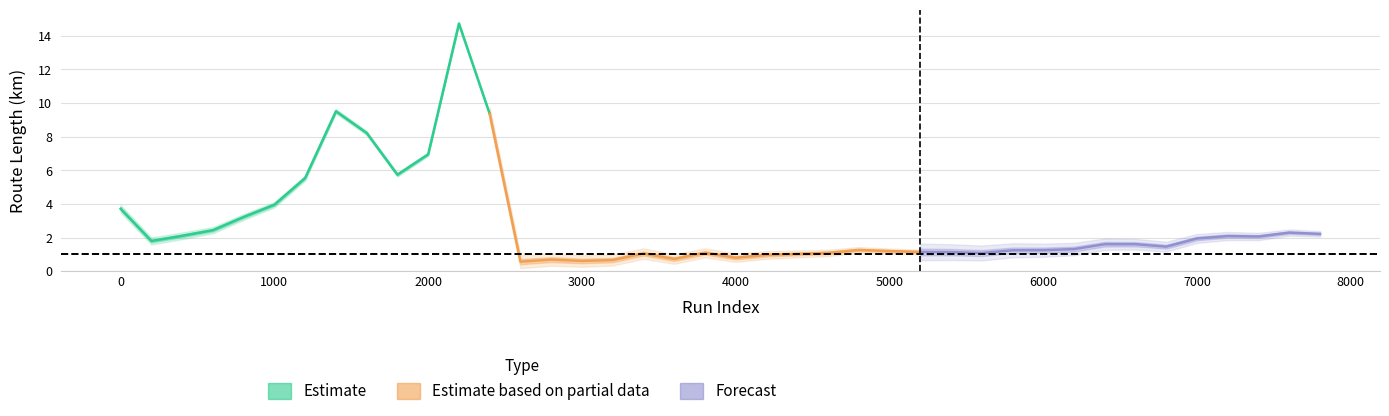

Which label corresponds to the smallest value in the chart?

2600